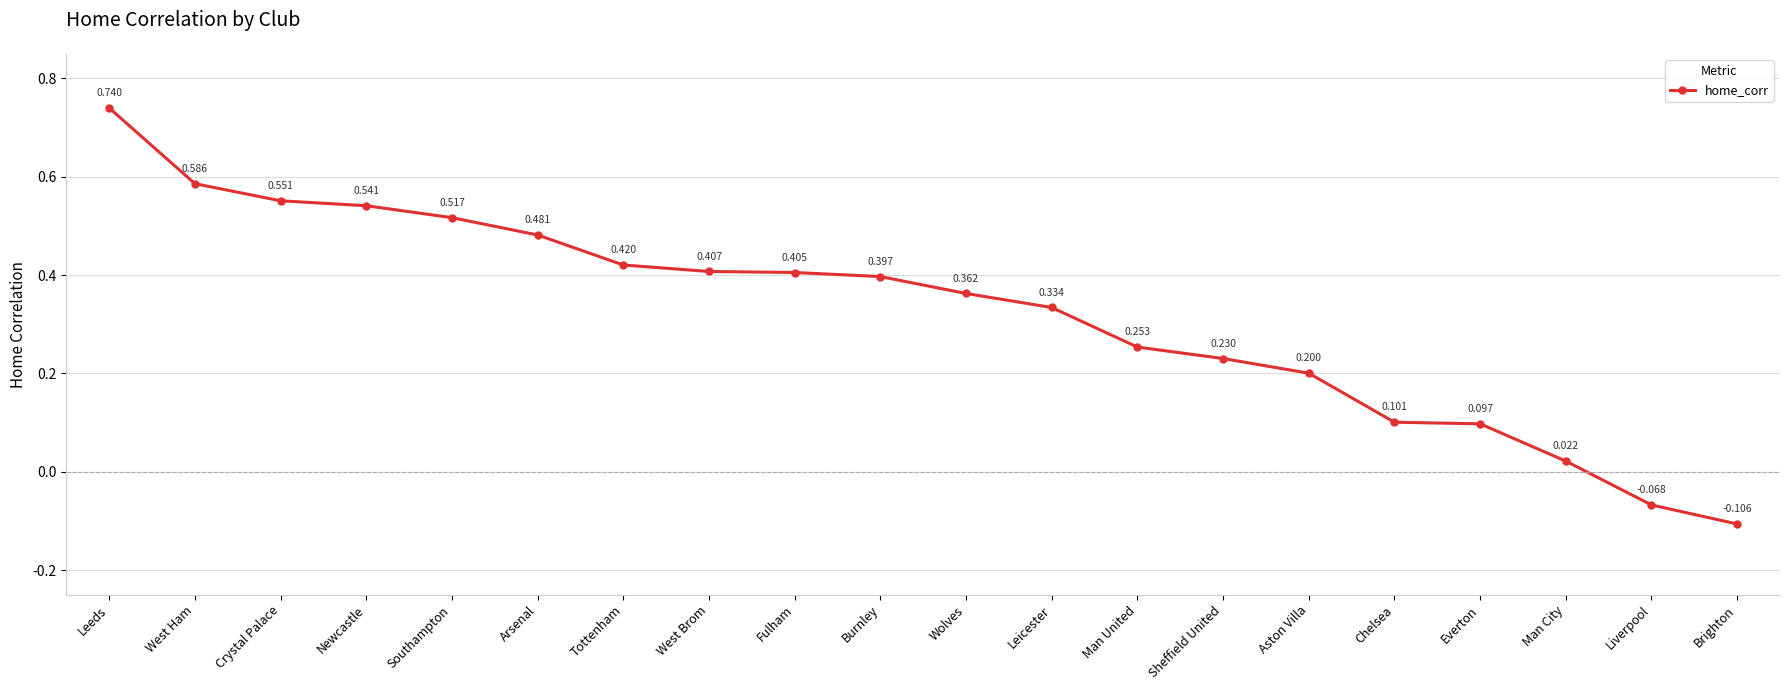

What is the label of the 6th point from the left?

Arsenal